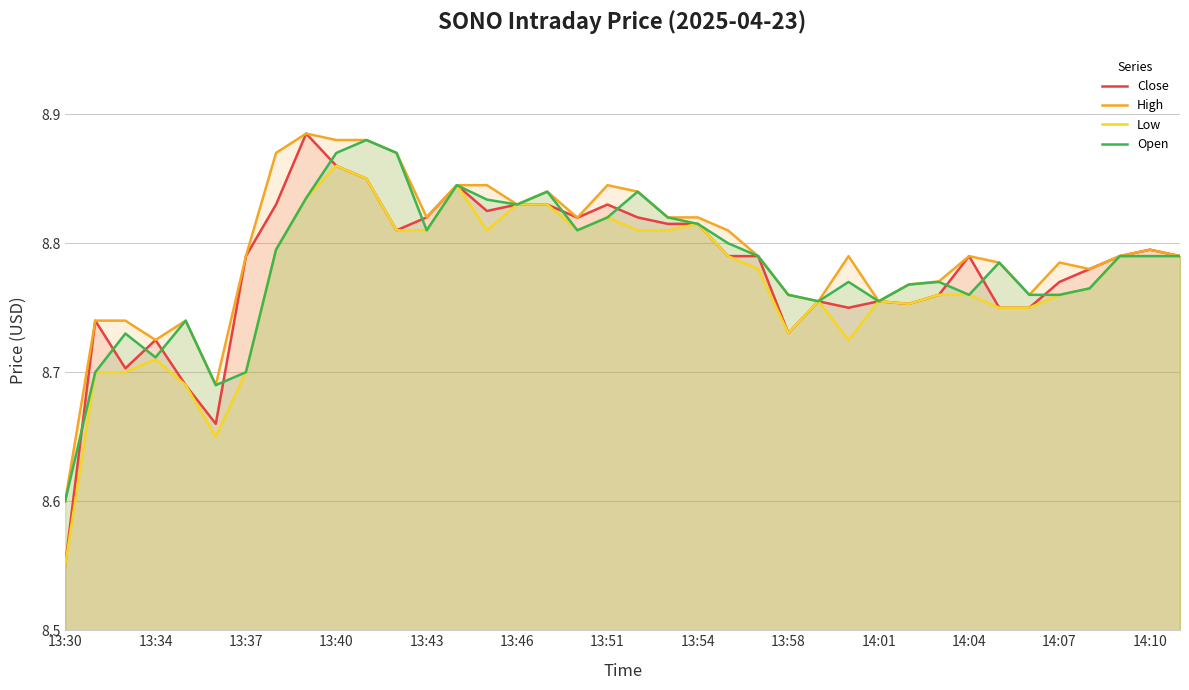

Is it true that Close equals 8.8 at 28?

True